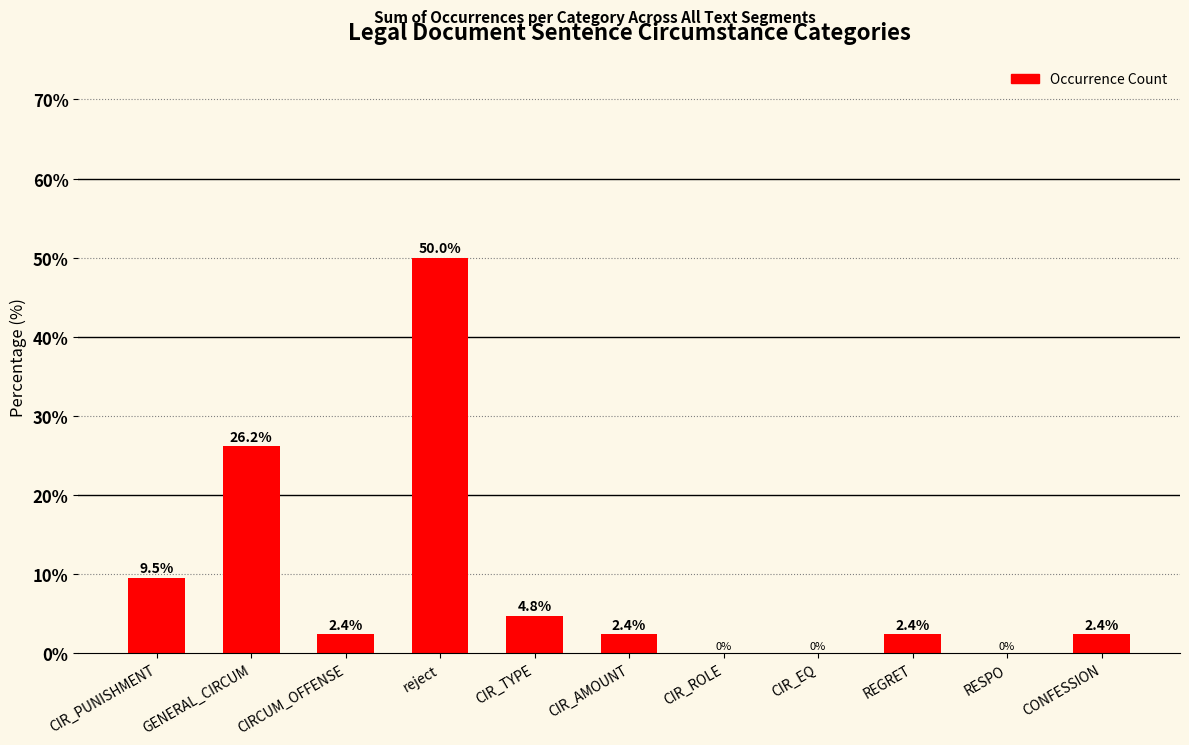

Which label corresponds to the largest value in the chart?

reject